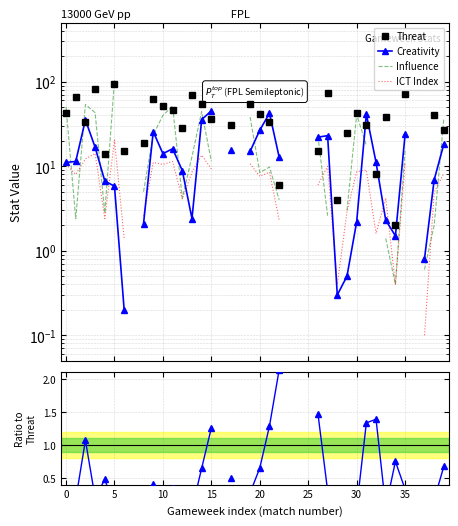

Which has a higher value, 25 or 22?

25